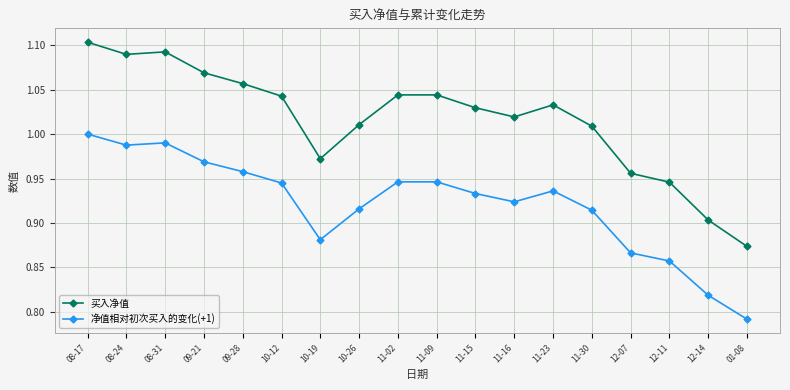

What is the difference between the maximum and minimum values in the 买入净值 series?

0.2